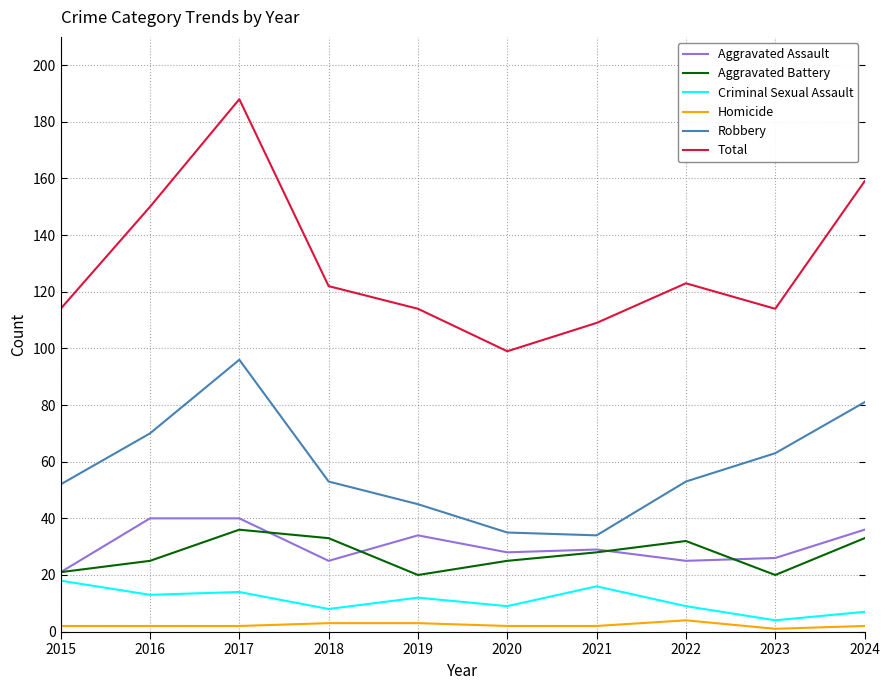

True or false: Aggravated Battery and Homicide intersect in this chart.

False